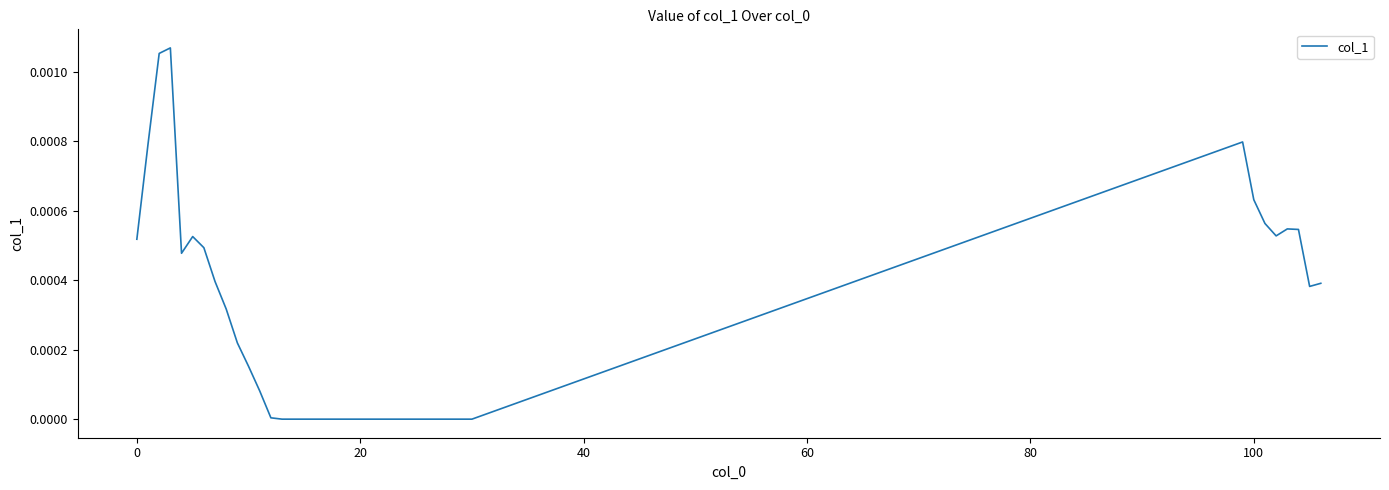

How many lines are shown in the chart?

1